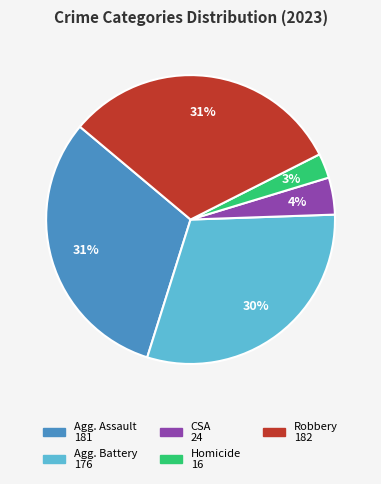

To the nearest percent, what is the average slice percentage?

20%